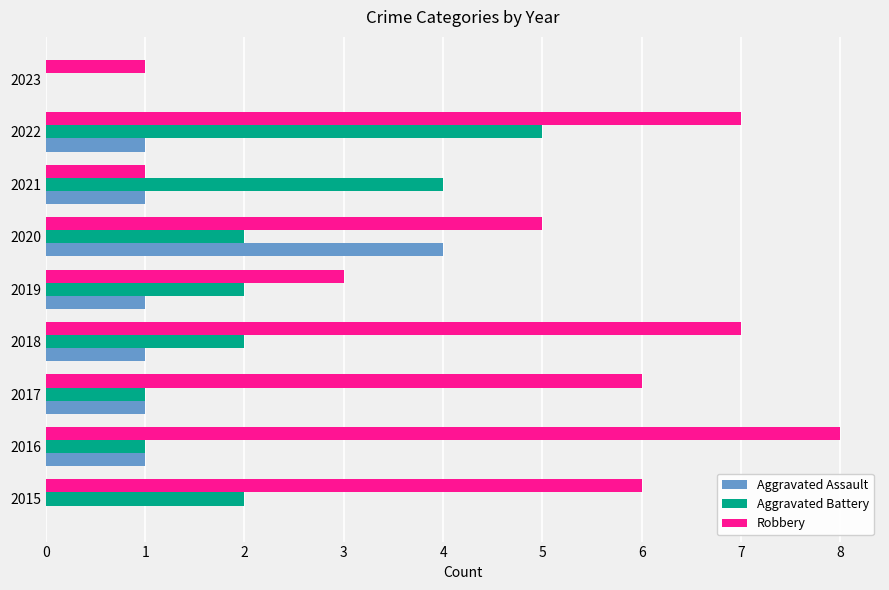

What is the sum of the Aggravated Battery values at 2022 and 2023?

5